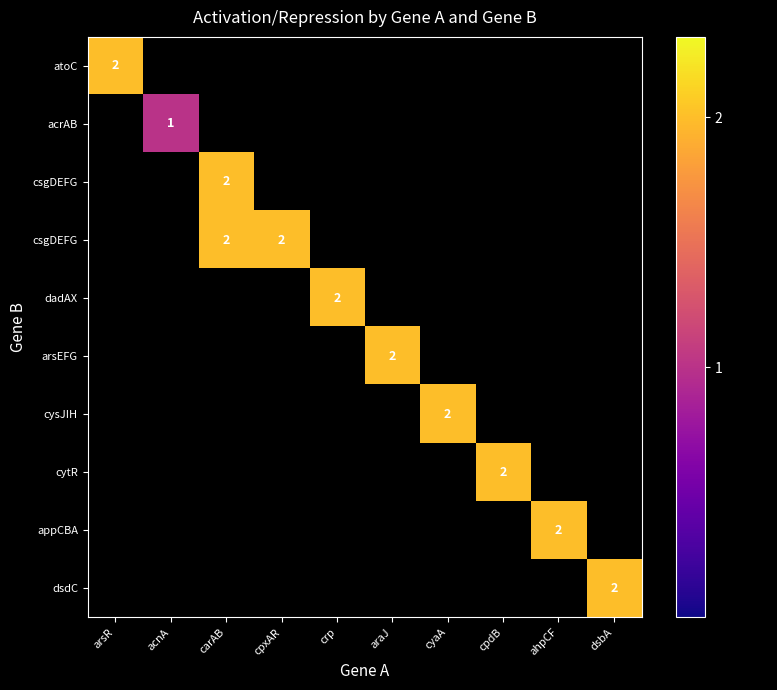

Count the number of categories in the chart.

10